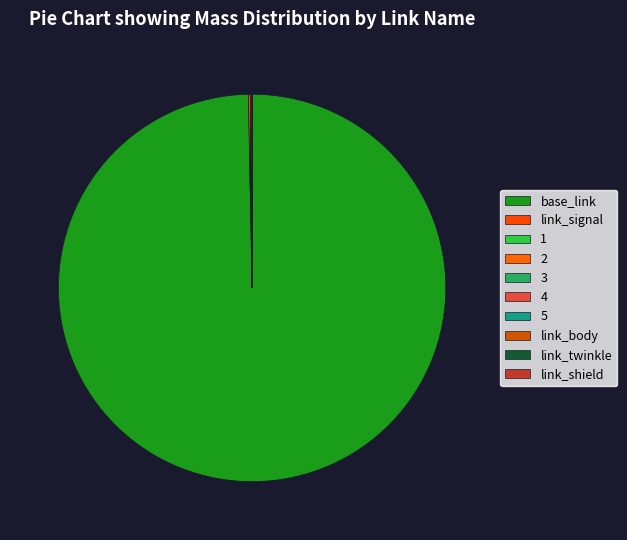

What is the smallest slice in the pie chart?

5